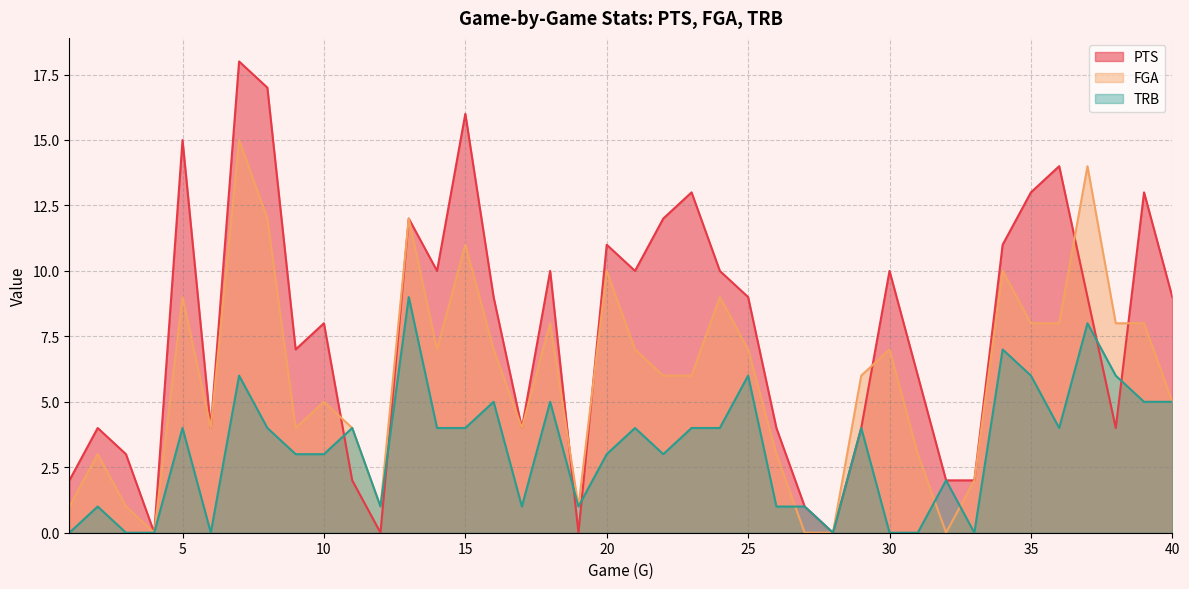

At which category is the sum across all series the highest?

7